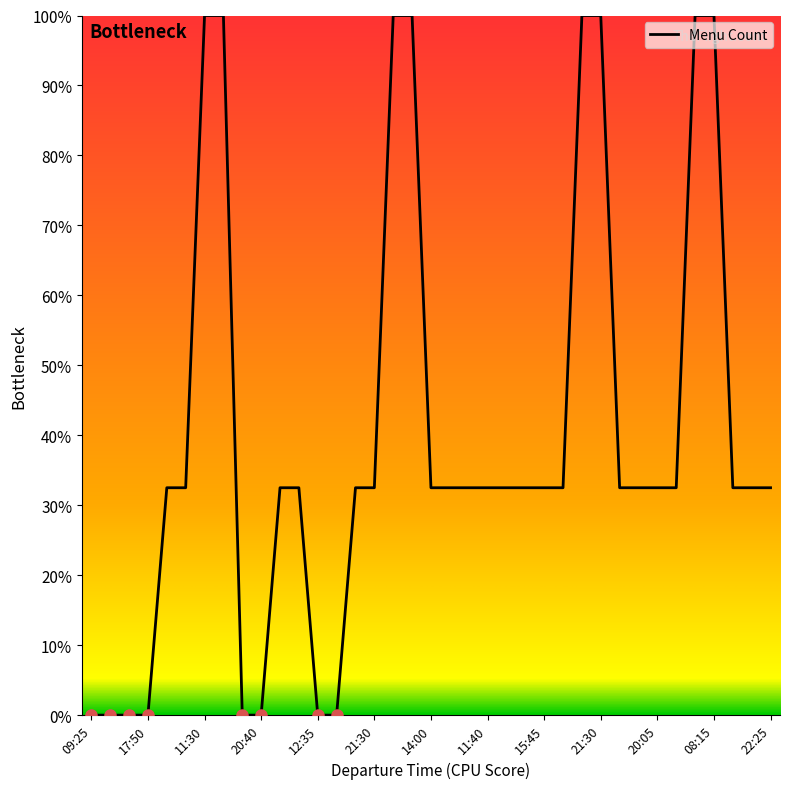

Reading left to right, transcribe all the data shown in this chart.

0.0	0.0	0.0	0.0	32.5	32.5	100.0	100.0	0.0	0.0	32.5	32.5	0.0	0.0	32.5	32.5	100.0	100.0	32.5	32.5	32.5	32.5	32.5	32.5	32.5	32.5	100.0	100.0	32.5	32.5	32.5	32.5	100.0	100.0	32.5	32.5	32.5